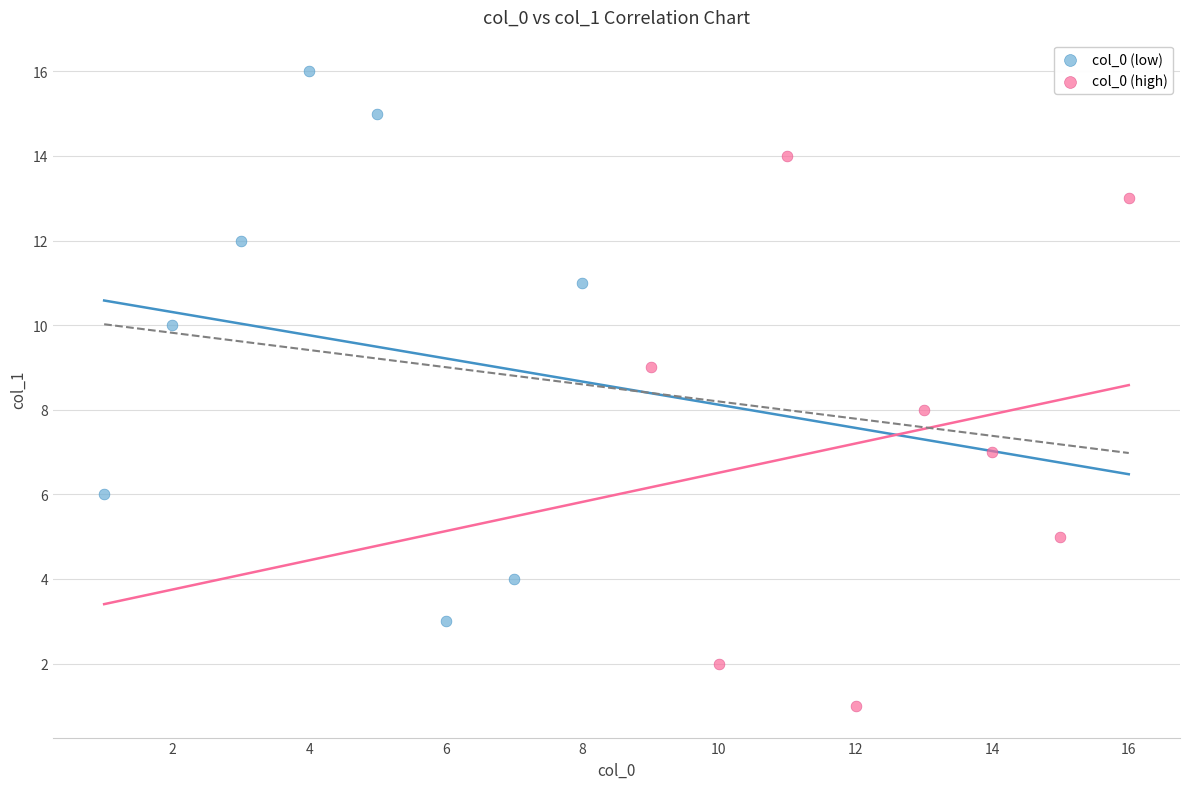

Which series contains the highest Y value?

col_0 (low)